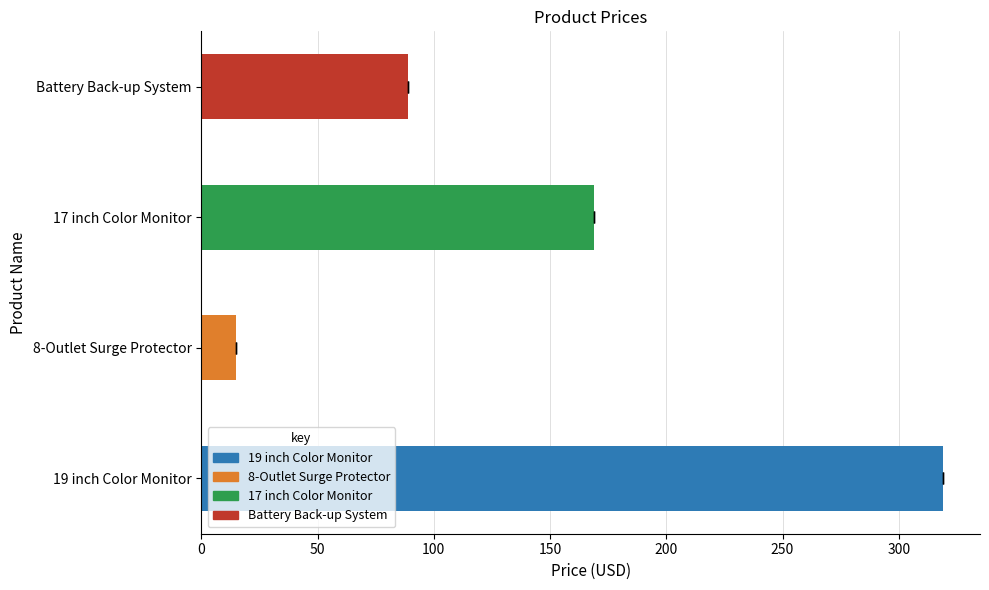

What is the value of the 3rd bar from the left?

169.0